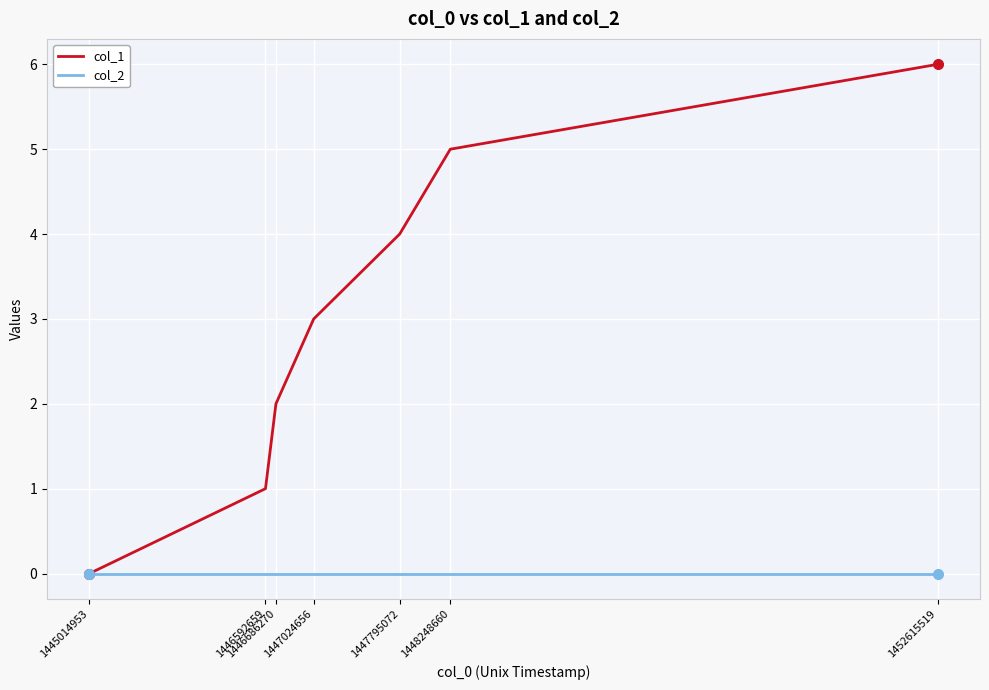

Which series changed the most between 1445014953 and 1447024656?

col_1